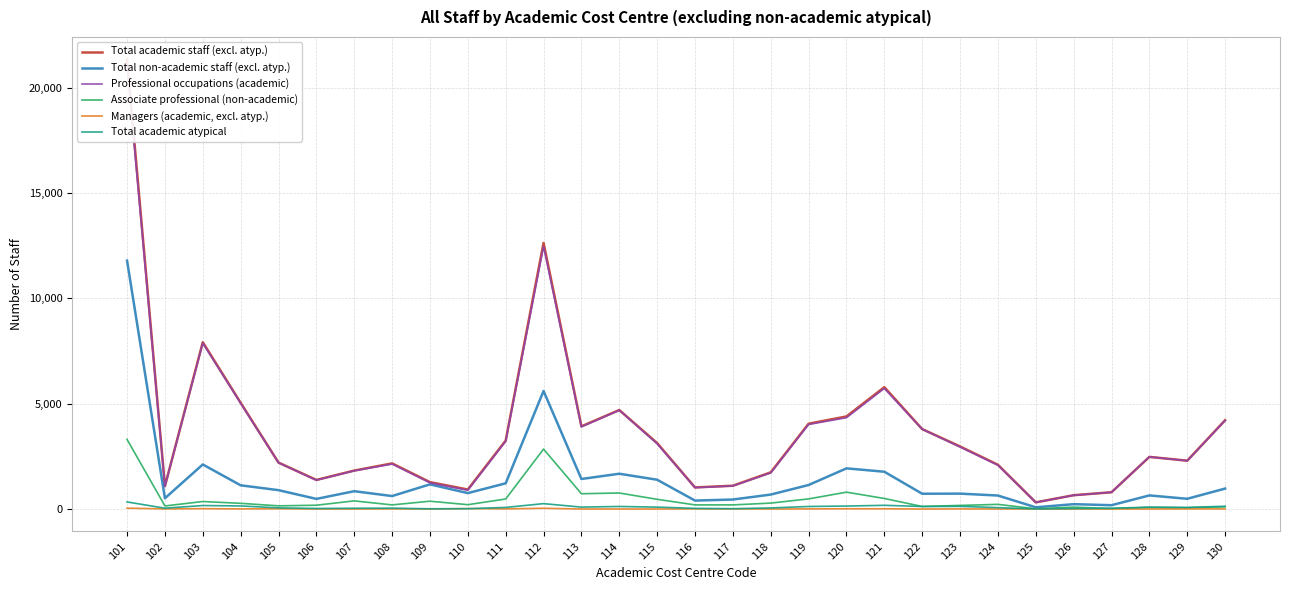

The Associate professional (non-academic) series shows 220 at 124. True or false?

True